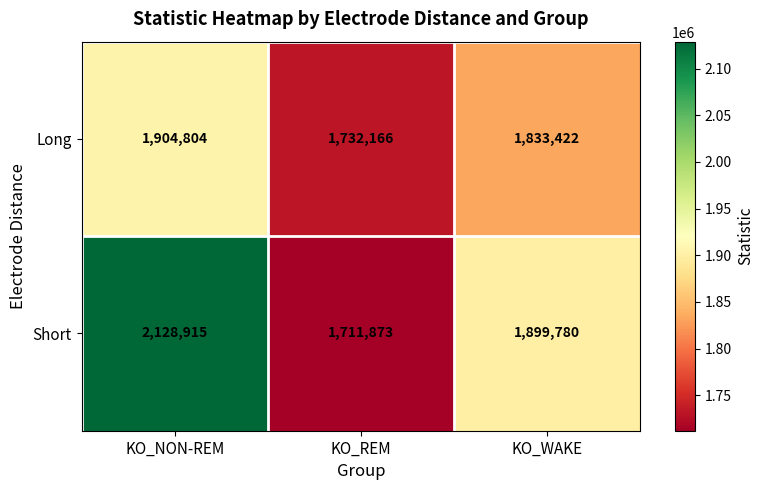

What is the greatest value displayed?

2128915